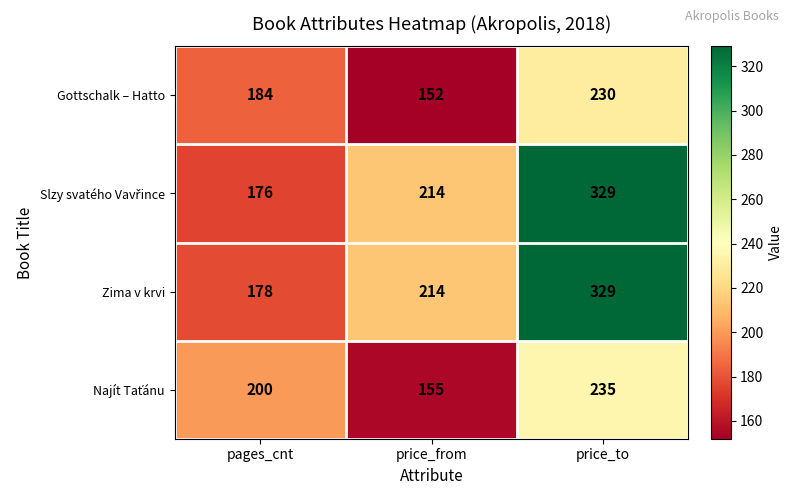

Which category has the highest value across all series?

price_to